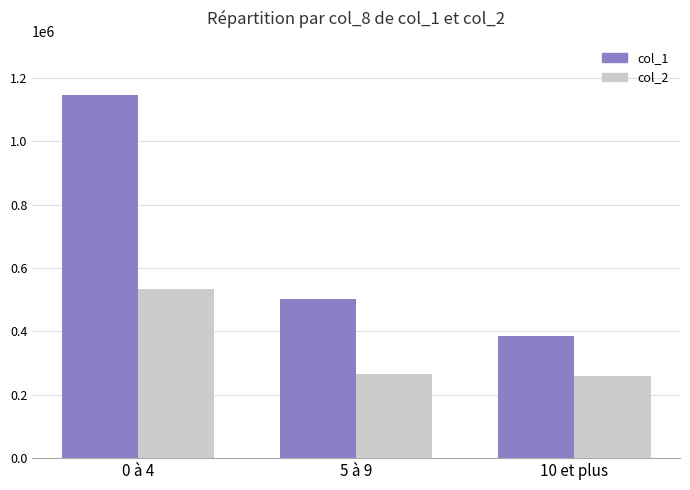

Count the col_1 values in the range 387000 to 1146000.

3